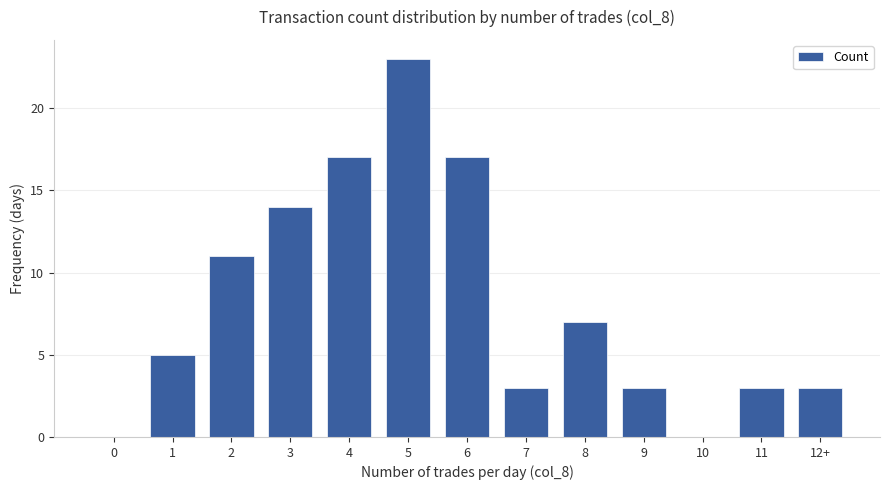

What is the average value?

8